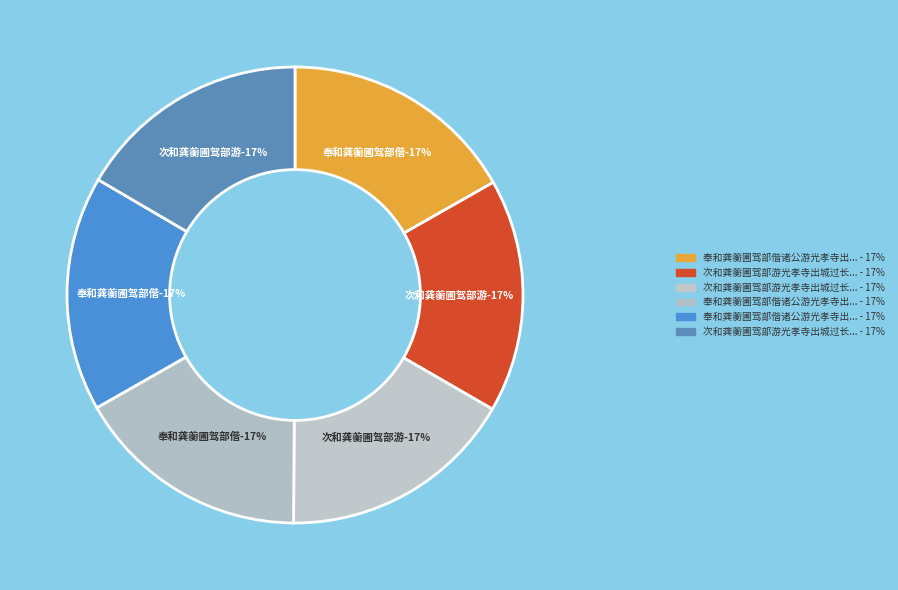

Which slice is the largest?

奉和龚蘅圃驾部偕诸公游光孝寺出城访长寿精舍之作次原韵